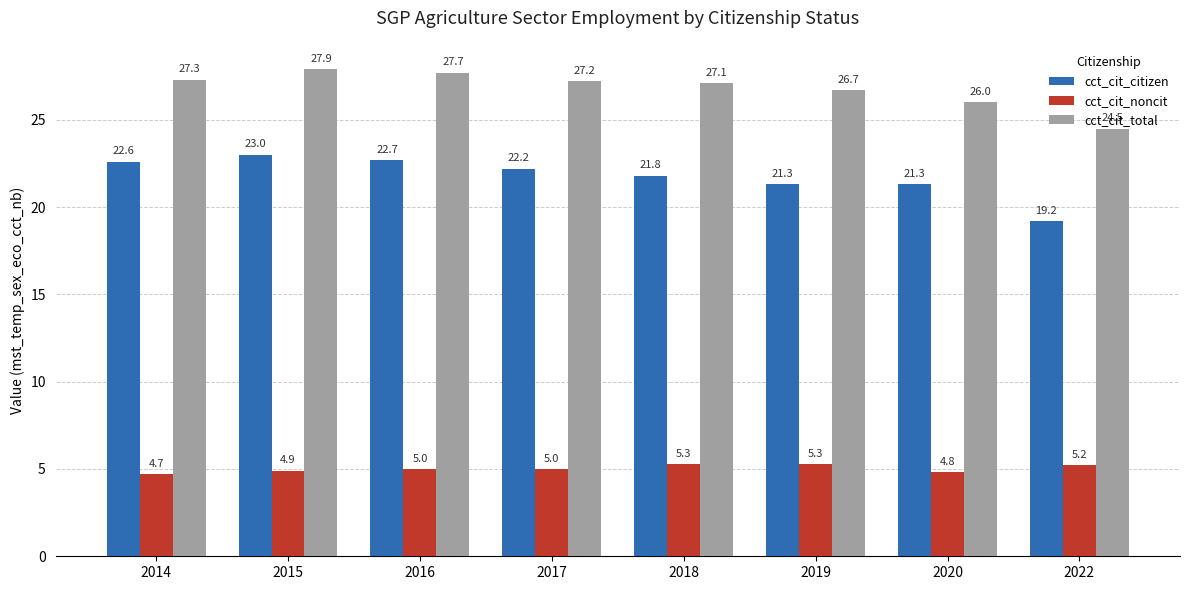

True or false: cct_cit_citizen has a value of 22.2 at 2017.

True